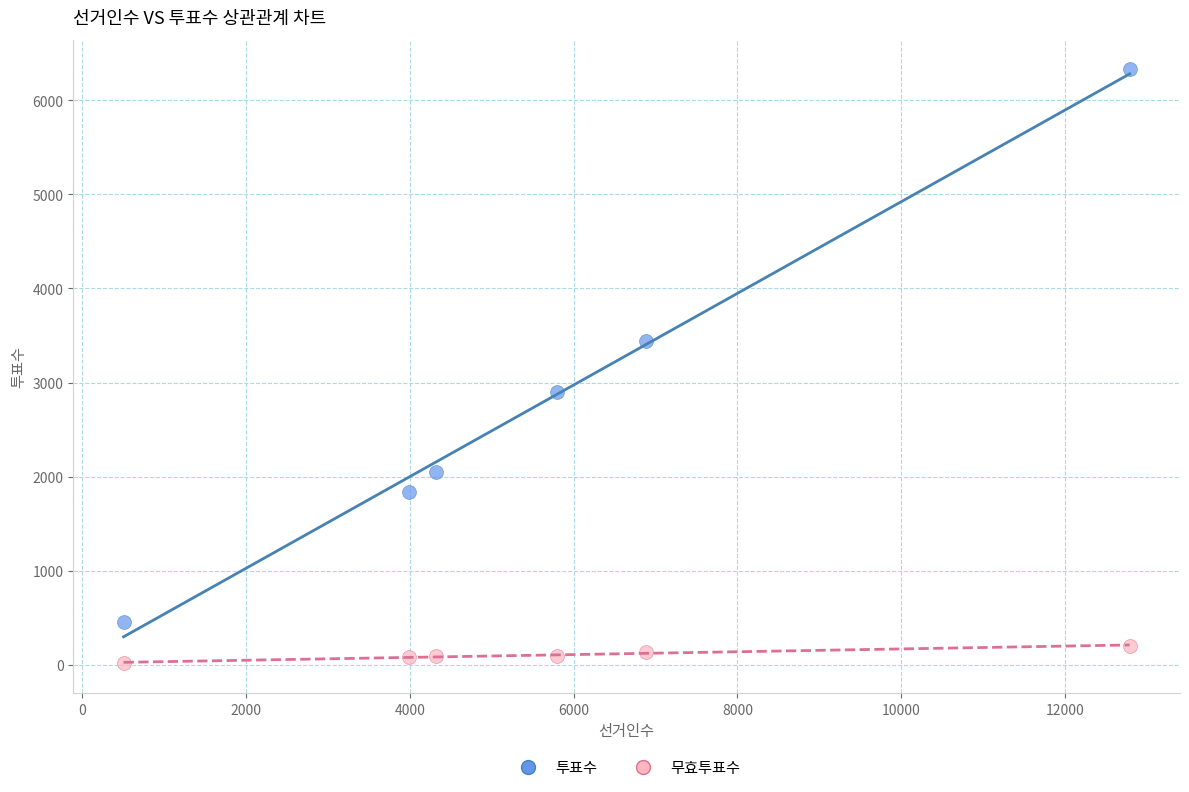

What are all the series names shown in the legend?

투표수, 무효투표수